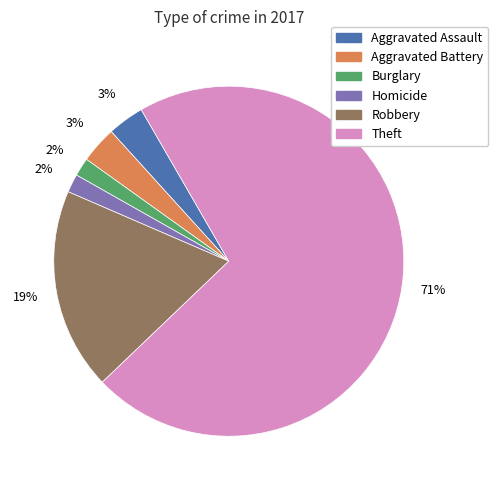

To the nearest percent, what is the average slice percentage?

17%